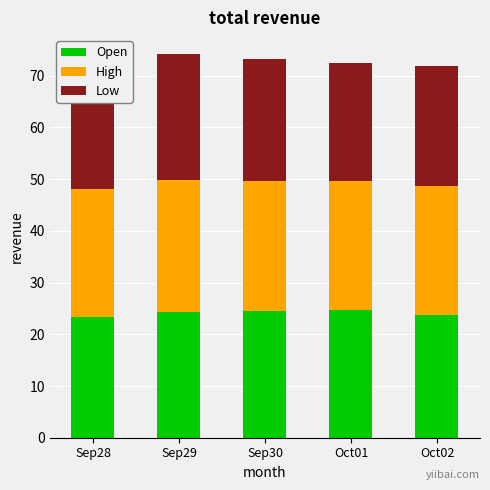

How many bars are there in total?

5